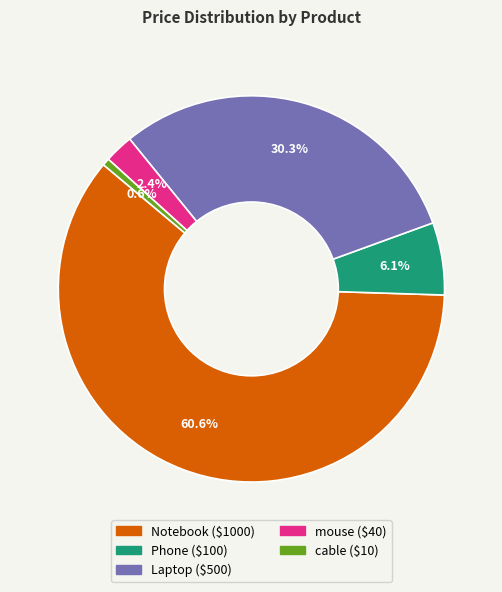

True or false: Phone accounts for 14% of the total.

False